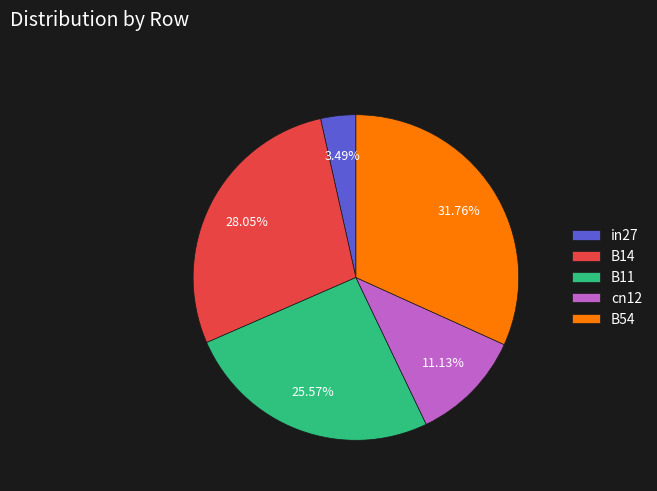

To the nearest percent, what is the difference between the largest and smallest slice percentages?

28%